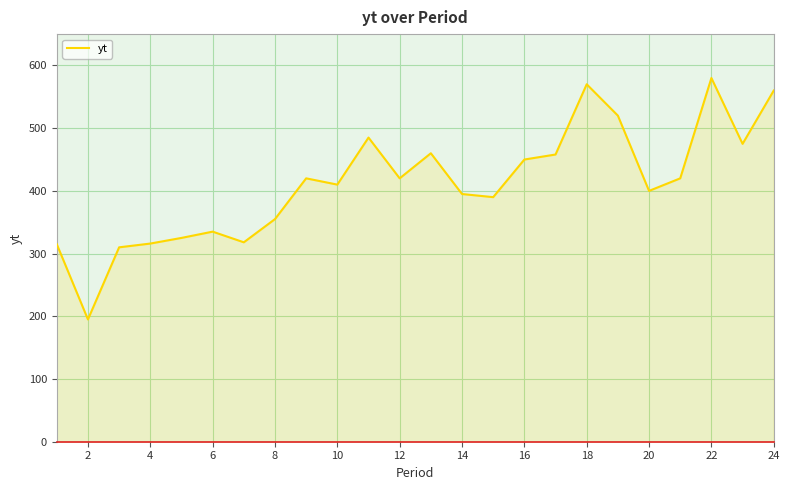

What is the greatest value displayed?

580